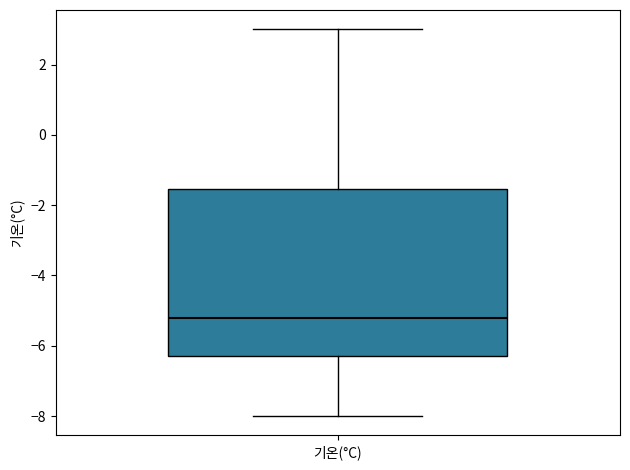

Read this box plot against the y-axis: the position of the median line, the range covered by the box, and the ends of both whiskers. The values are not printed on the chart, so give them approximately, as read against the axis.

median -5.2, box -6.2 to -1.6, whiskers -8.0 to 3.0